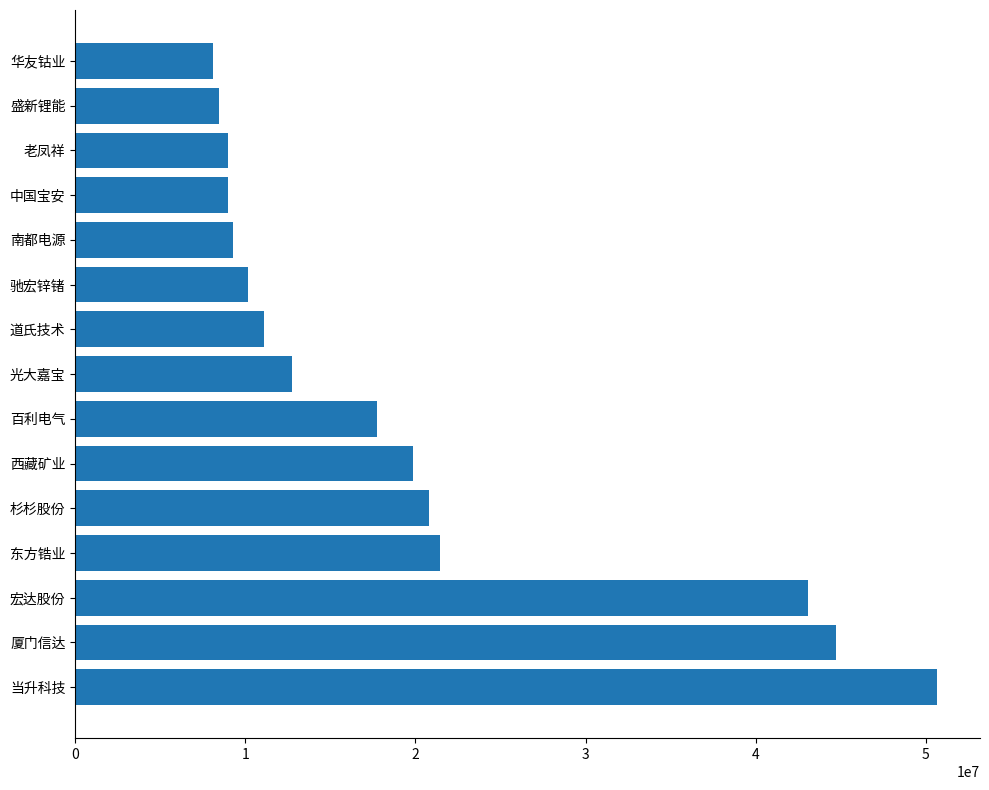

How many data points does each series have?

15